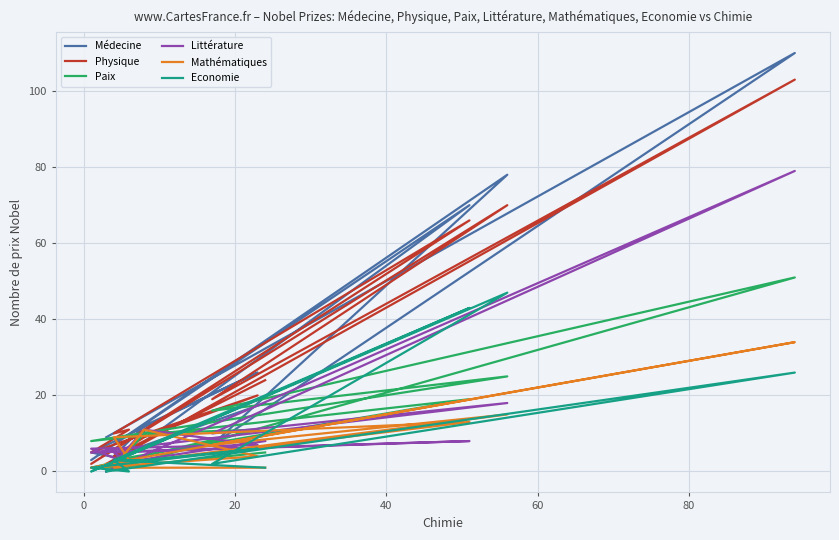

What is the sum of all Médecine values?

347